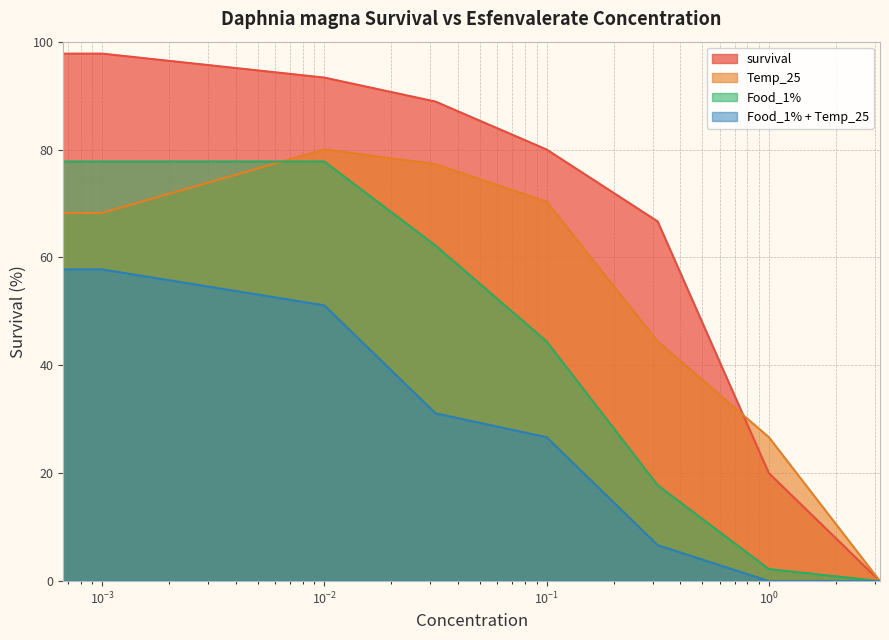

At how many categories does at least one series exceed 10?

7